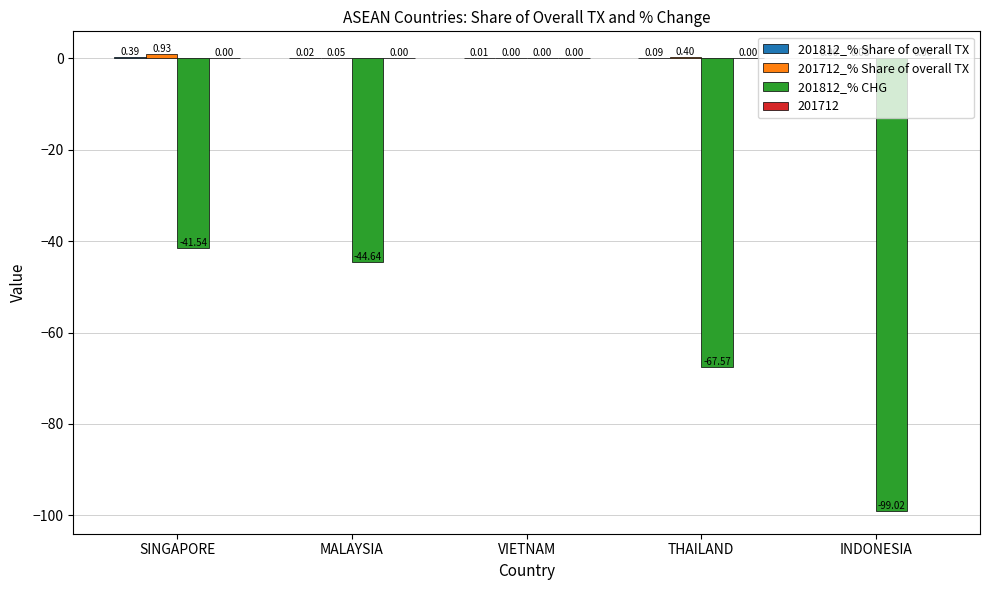

Which label corresponds to the largest value in the chart?

SINGAPORE